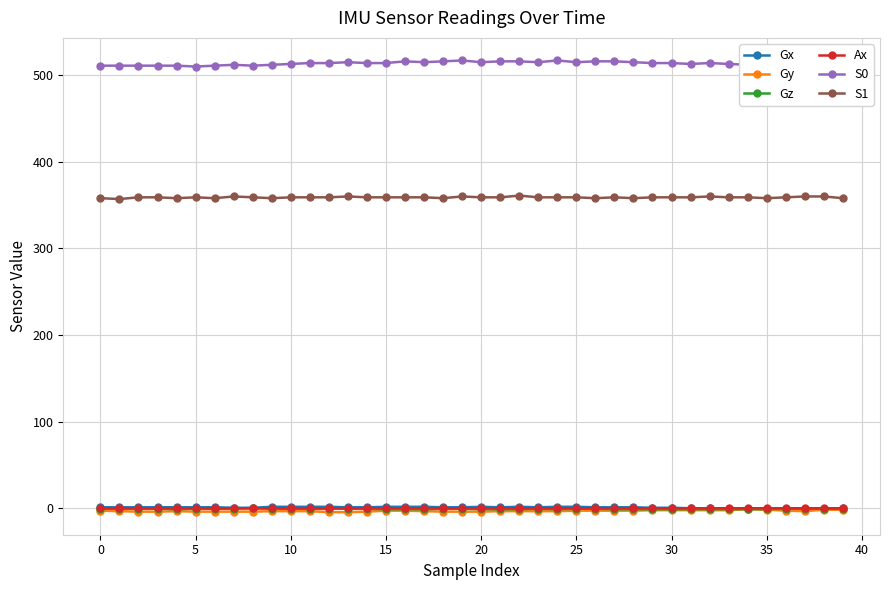

What is the value of the S1 point at the 9th from the left?

359.0